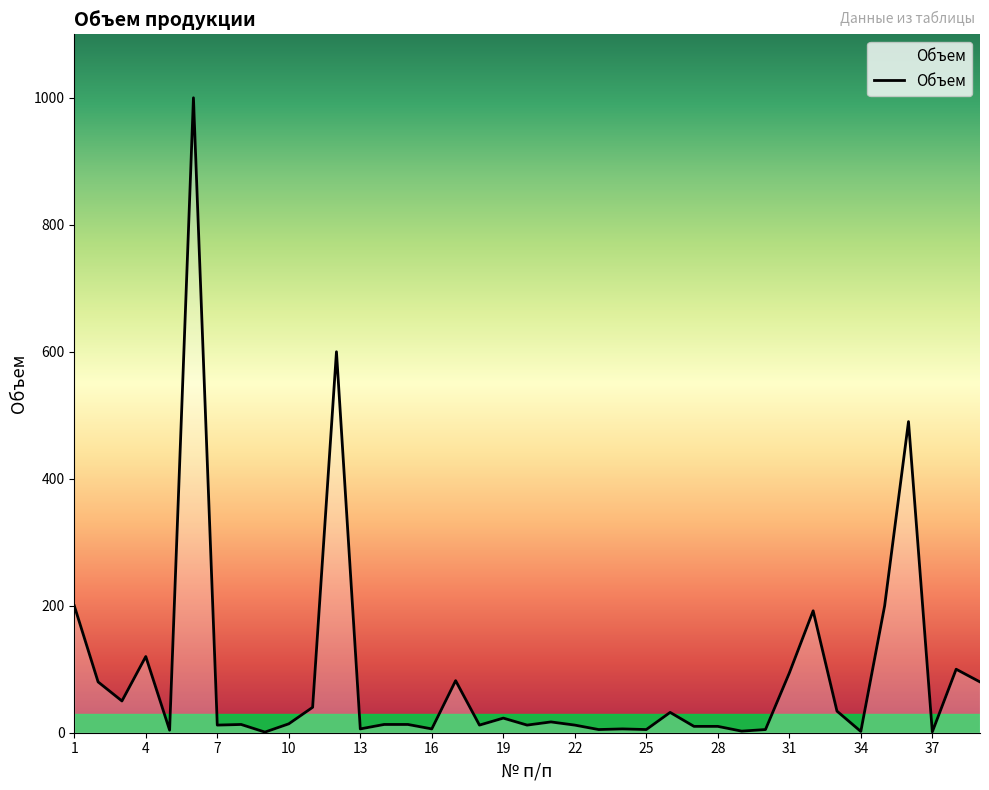

How many lines are shown in the chart?

1